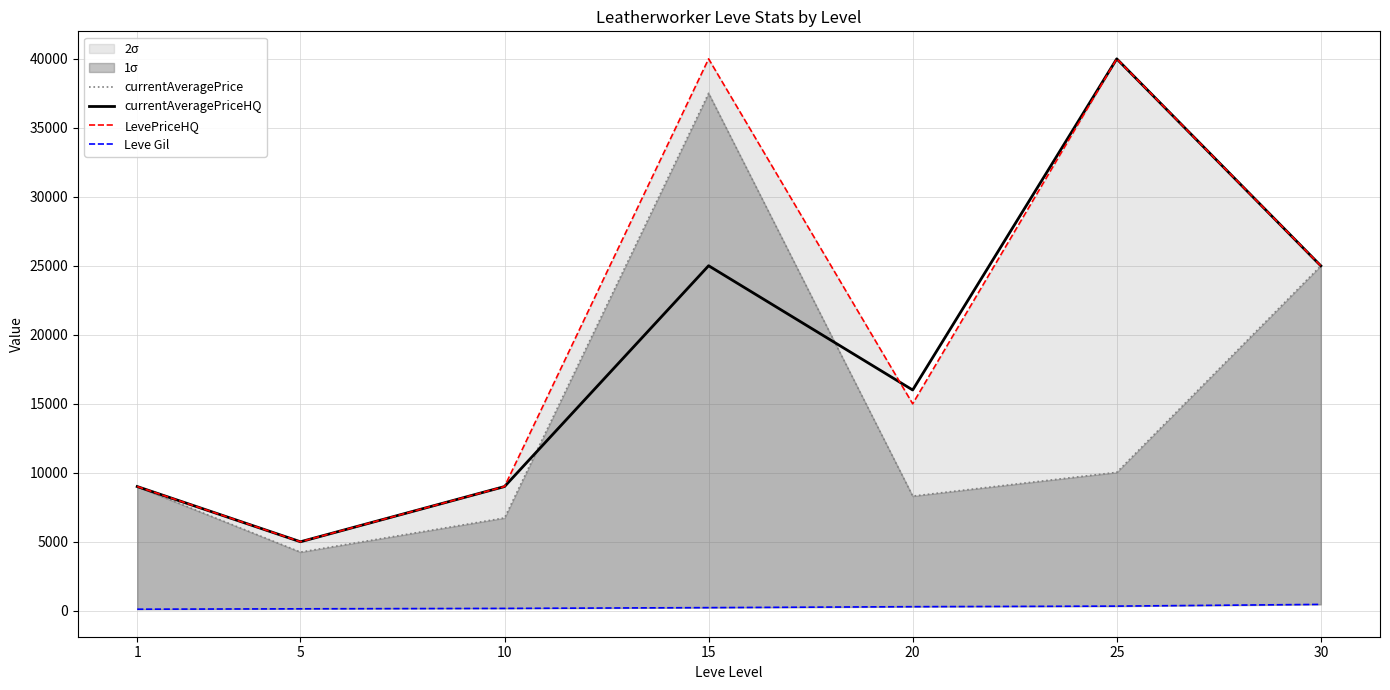

Which has a higher value, 25 or 10?

25